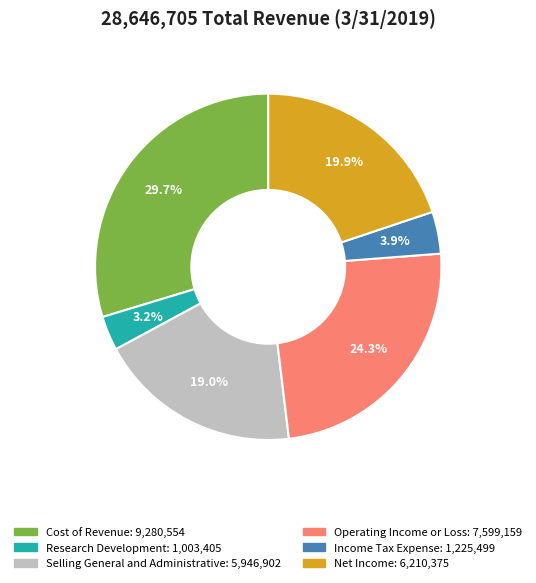

Is Research Development the majority of the pie?

No